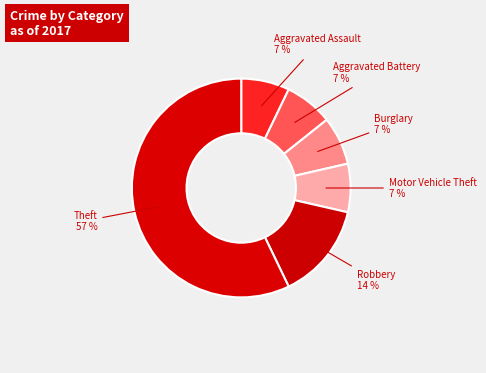

Which category has the biggest portion of the pie?

Theft